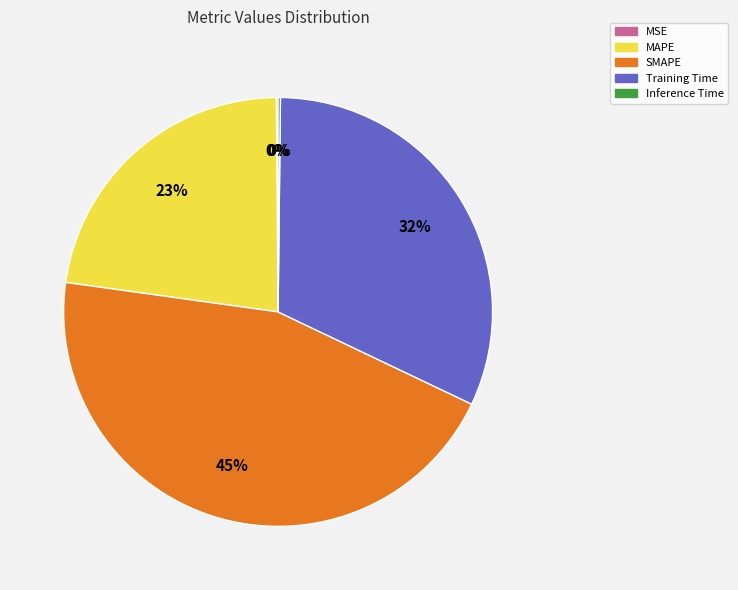

True or false: MAPE accounts for 23% of the total.

True